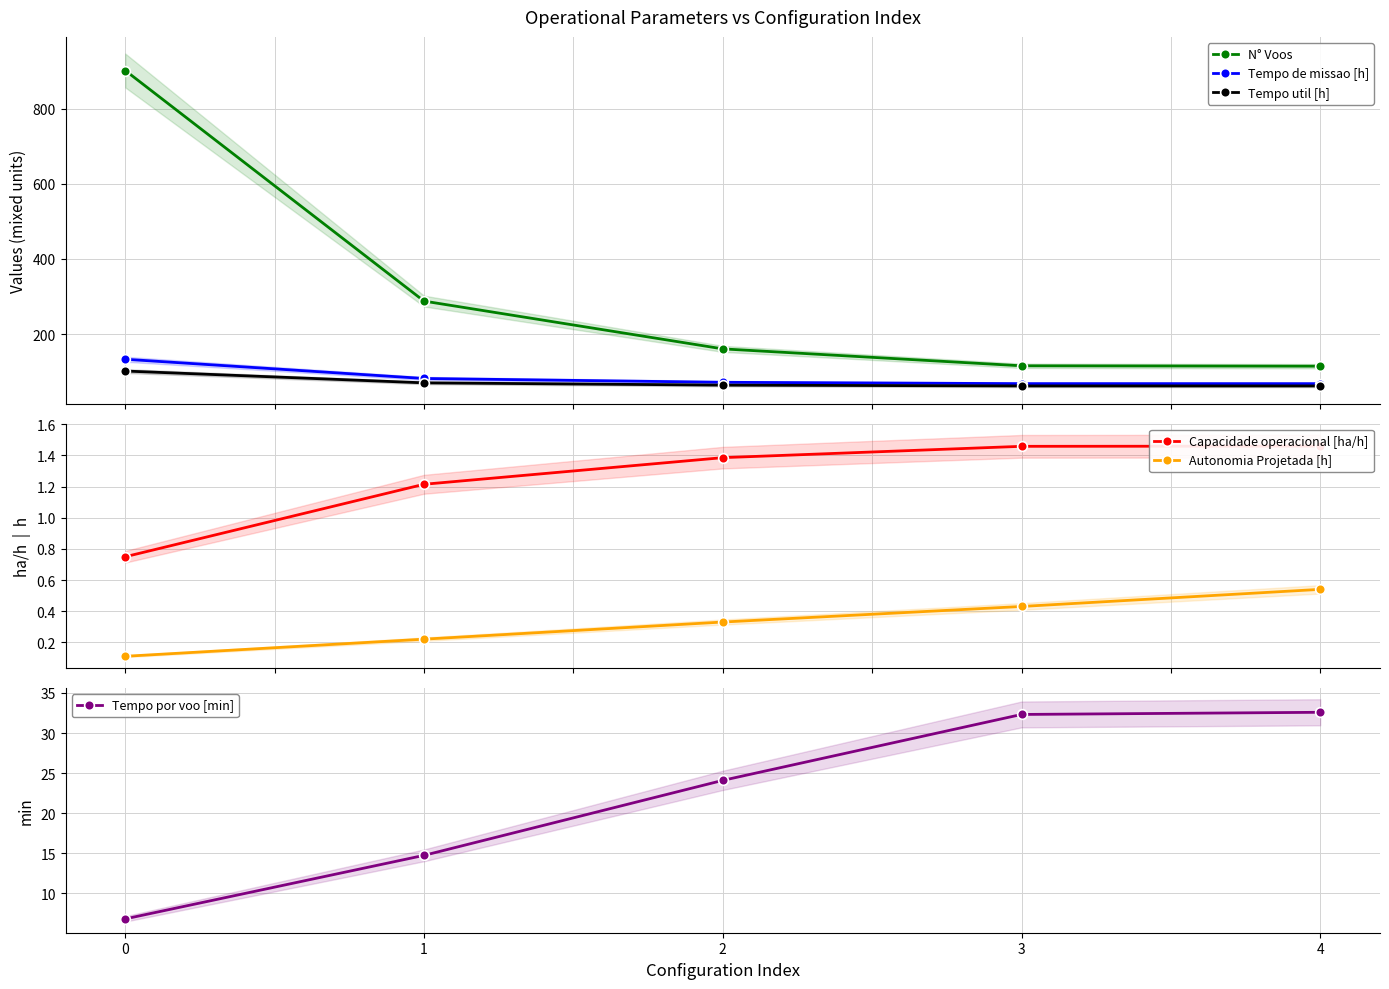

Reading left to right, transcribe all the data shown in this chart.

N° Voos: 901.0	288.0	161.0	116.0	115.0
Tempo de missao [h]: 133.4	82.3	72.2	68.5	68.5
Tempo util [h]: 102.1	70.7	64.6	62.5	62.5
Capacidade operacional [ha/h]: 0.7	1.2	1.4	1.5	1.5
Autonomia Projetada [h]: 0.1	0.2	0.3	0.4	0.5
Tempo por voo [min]: 6.8	14.7	24.1	32.3	32.6